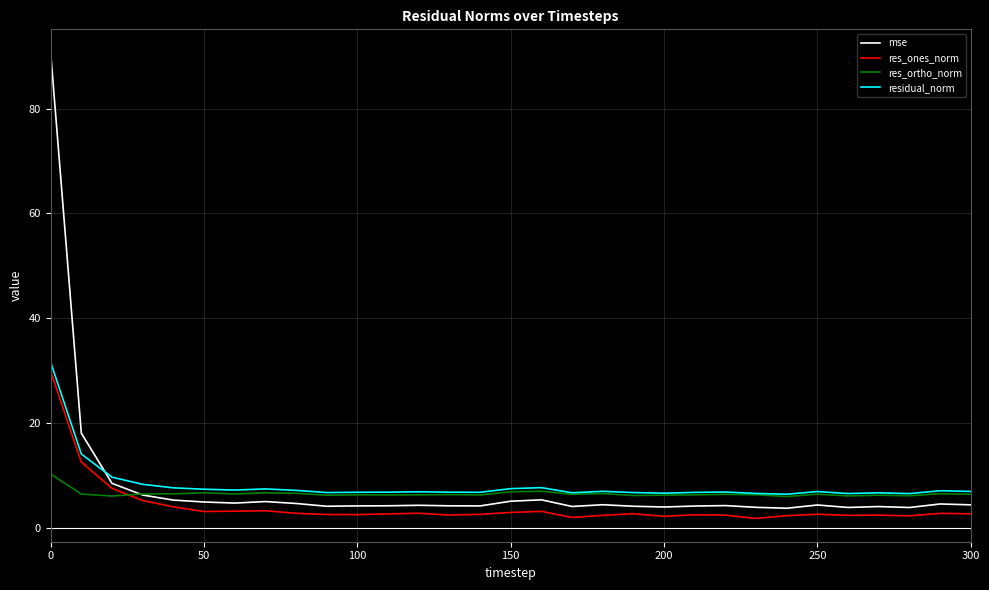

What is the maximum value for res_ones_norm?

29.9